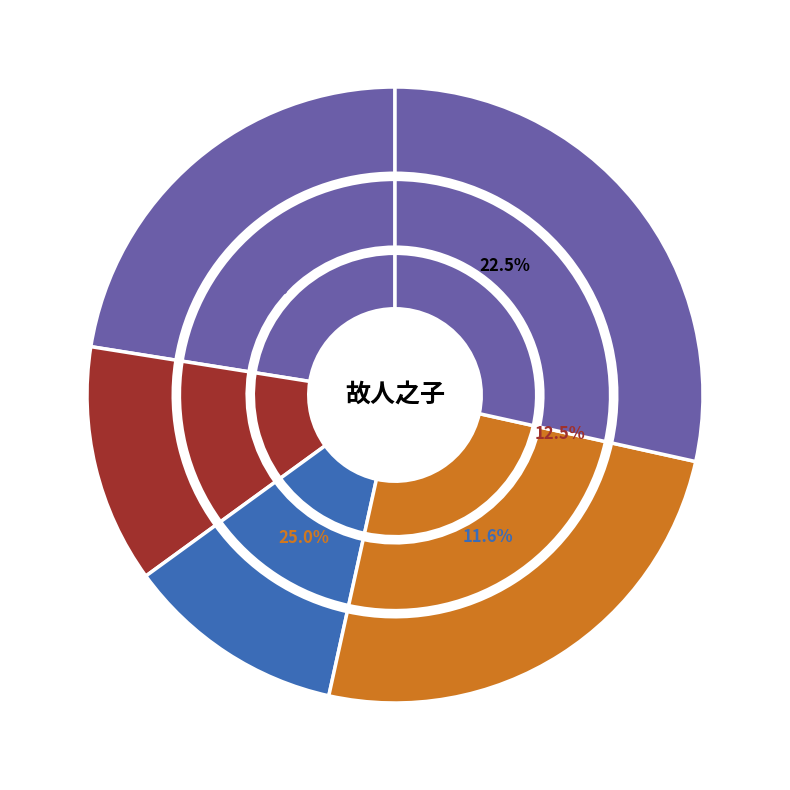

To the nearest percent, what is the difference between the 挽令人·之子有贤叔 and 将自都门赴山左承都宪徐健庵先生过阮亭家叔寓中见存每念戬为故人之子感赋长句 slice percentages?

16%